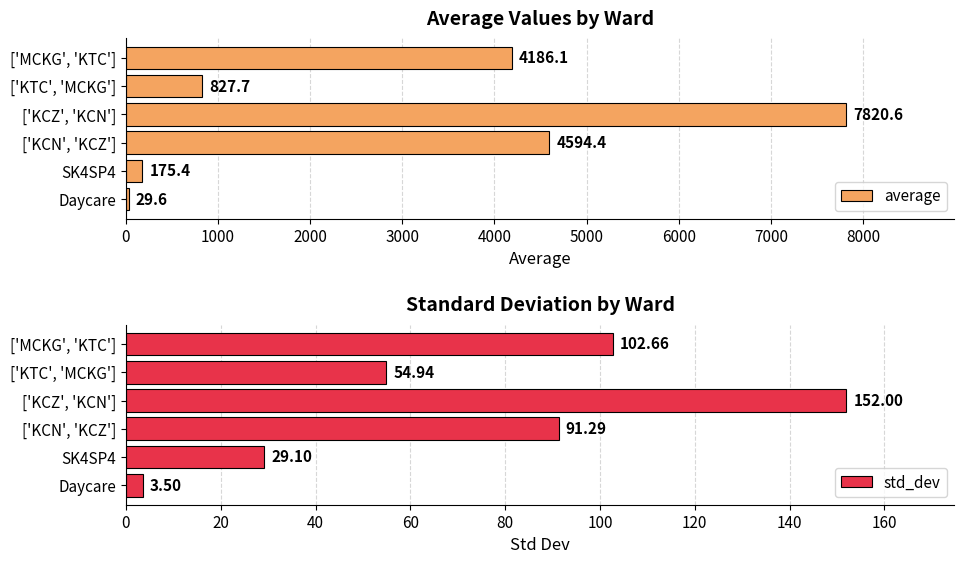

What is the highest value of the average series?

7820.6